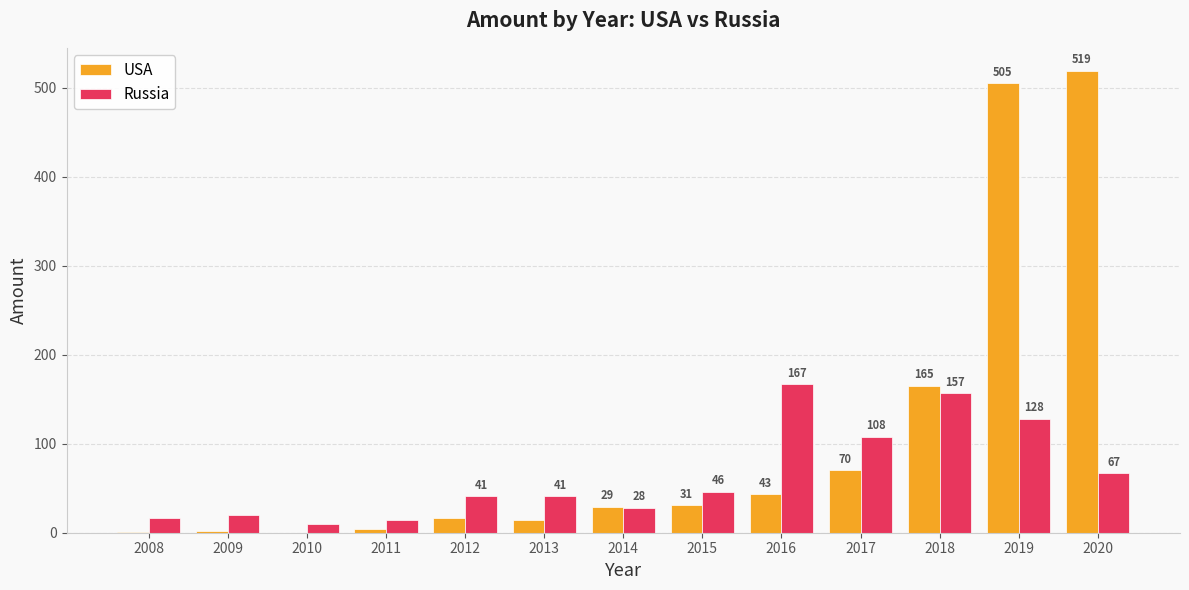

What is the sum of the Russia values at 2016 and 2017?

275